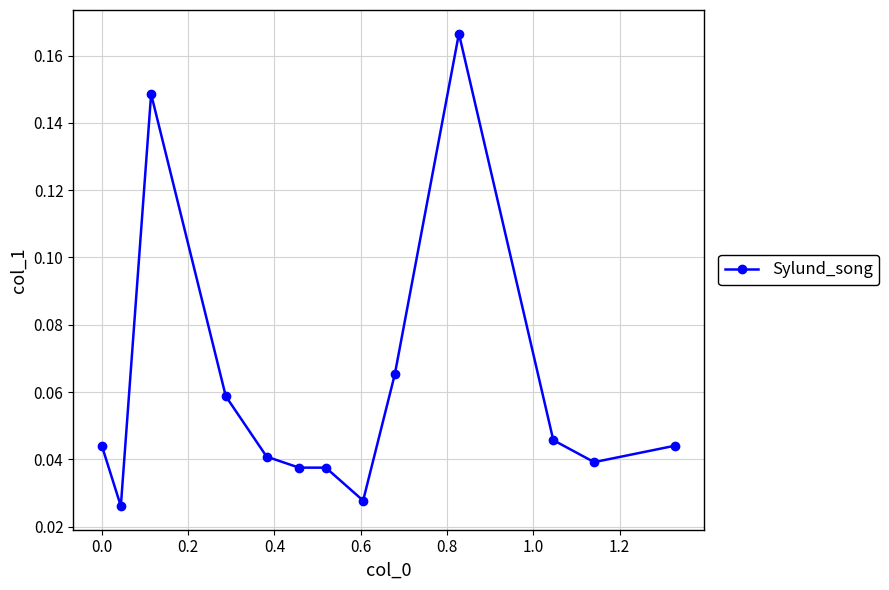

How many values are between 0 and 1?

13